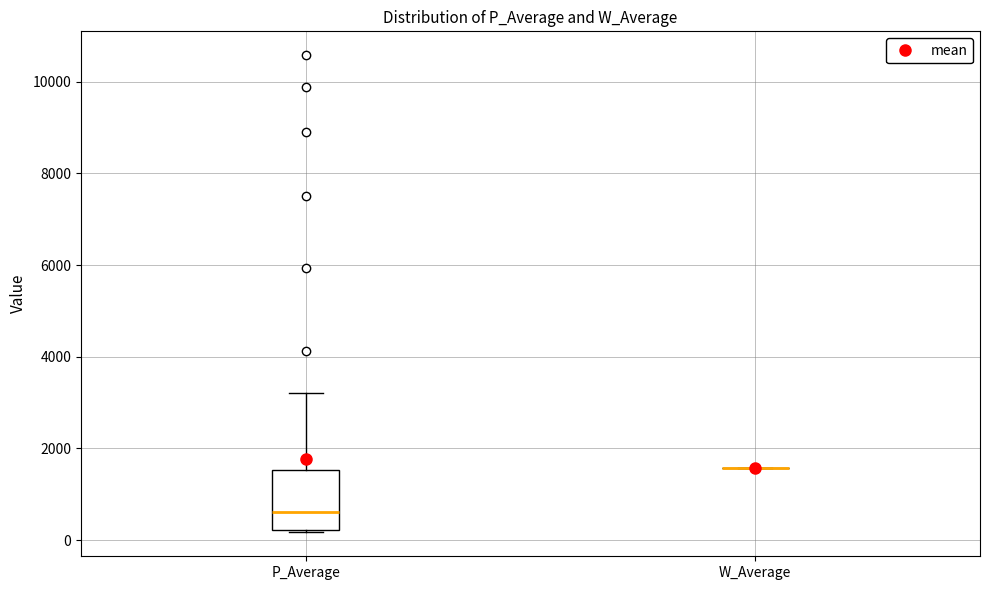

Where is the lower edge of the box for P_Average on the y-axis? The values are not printed on the chart, so give them approximately, as read against the axis.

200